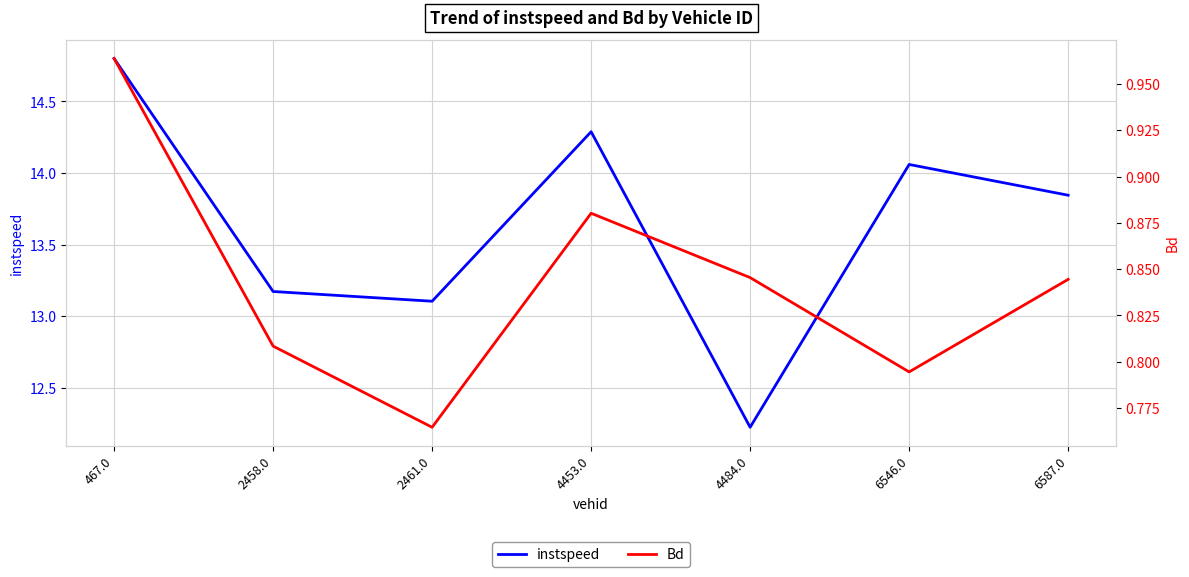

The Bd series shows 1.6 at 4453.0. True or false?

False